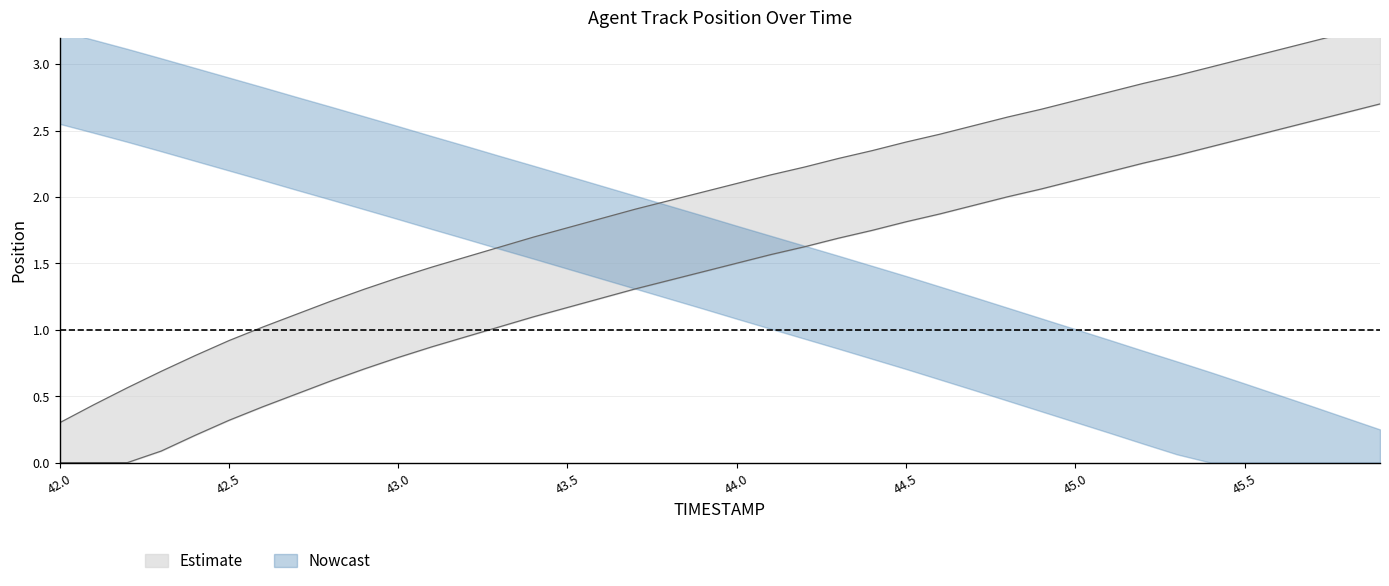

At which category is the sum across all series the highest?

45.9